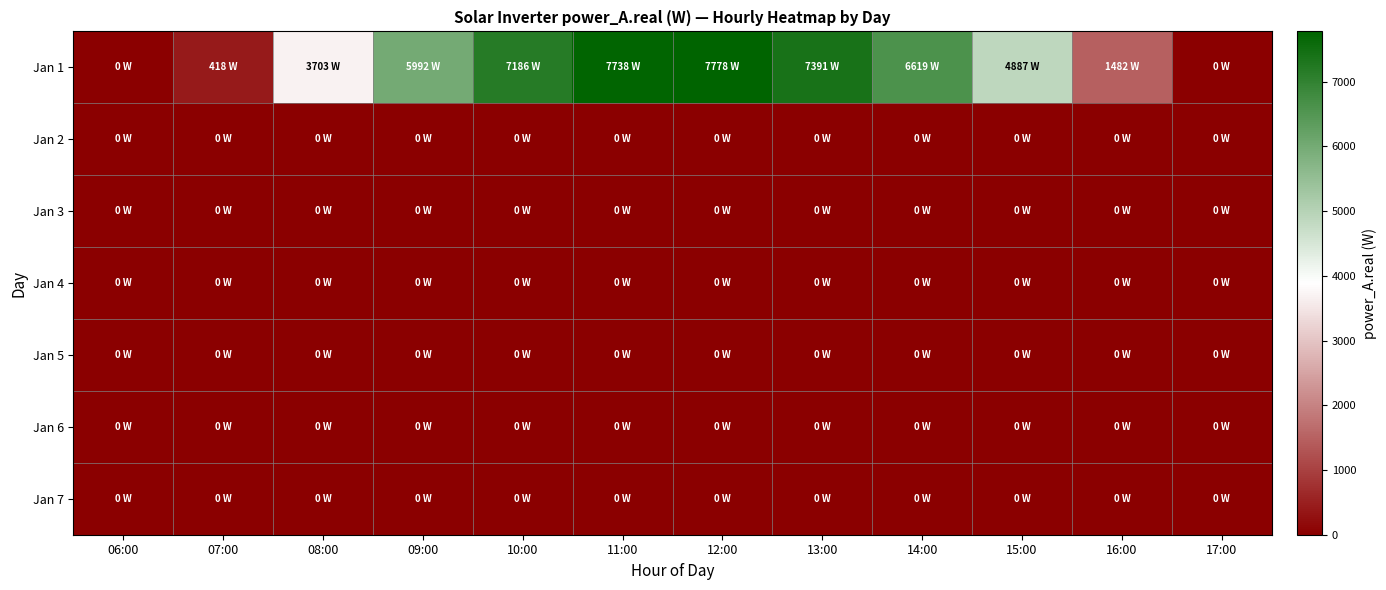

Reading left to right, extract all data points from this chart.

Jan 1: 06:00=0.0	07:00=417.6	08:00=3703.2	09:00=5992.1	10:00=7186.4	11:00=7737.6	12:00=7778.3	13:00=7390.6	14:00=6619.0	15:00=4886.9	16:00=1481.7	17:00=0.0
Jan 2: 06:00=0.0	07:00=0.0	08:00=0.0	09:00=0.0	10:00=0.0	11:00=0.0	12:00=0.0	13:00=0.0	14:00=0.0	15:00=0.0	16:00=0.0	17:00=0.0
Jan 3: 06:00=0.0	07:00=0.0	08:00=0.0	09:00=0.0	10:00=0.0	11:00=0.0	12:00=0.0	13:00=0.0	14:00=0.0	15:00=0.0	16:00=0.0	17:00=0.0
Jan 4: 06:00=0.0	07:00=0.0	08:00=0.0	09:00=0.0	10:00=0.0	11:00=0.0	12:00=0.0	13:00=0.0	14:00=0.0	15:00=0.0	16:00=0.0	17:00=0.0
Jan 5: 06:00=0.0	07:00=0.0	08:00=0.0	09:00=0.0	10:00=0.0	11:00=0.0	12:00=0.0	13:00=0.0	14:00=0.0	15:00=0.0	16:00=0.0	17:00=0.0
Jan 6: 06:00=0.0	07:00=0.0	08:00=0.0	09:00=0.0	10:00=0.0	11:00=0.0	12:00=0.0	13:00=0.0	14:00=0.0	15:00=0.0	16:00=0.0	17:00=0.0
Jan 7: 06:00=0.0	07:00=0.0	08:00=0.0	09:00=0.0	10:00=0.0	11:00=0.0	12:00=0.0	13:00=0.0	14:00=0.0	15:00=0.0	16:00=0.0	17:00=0.0